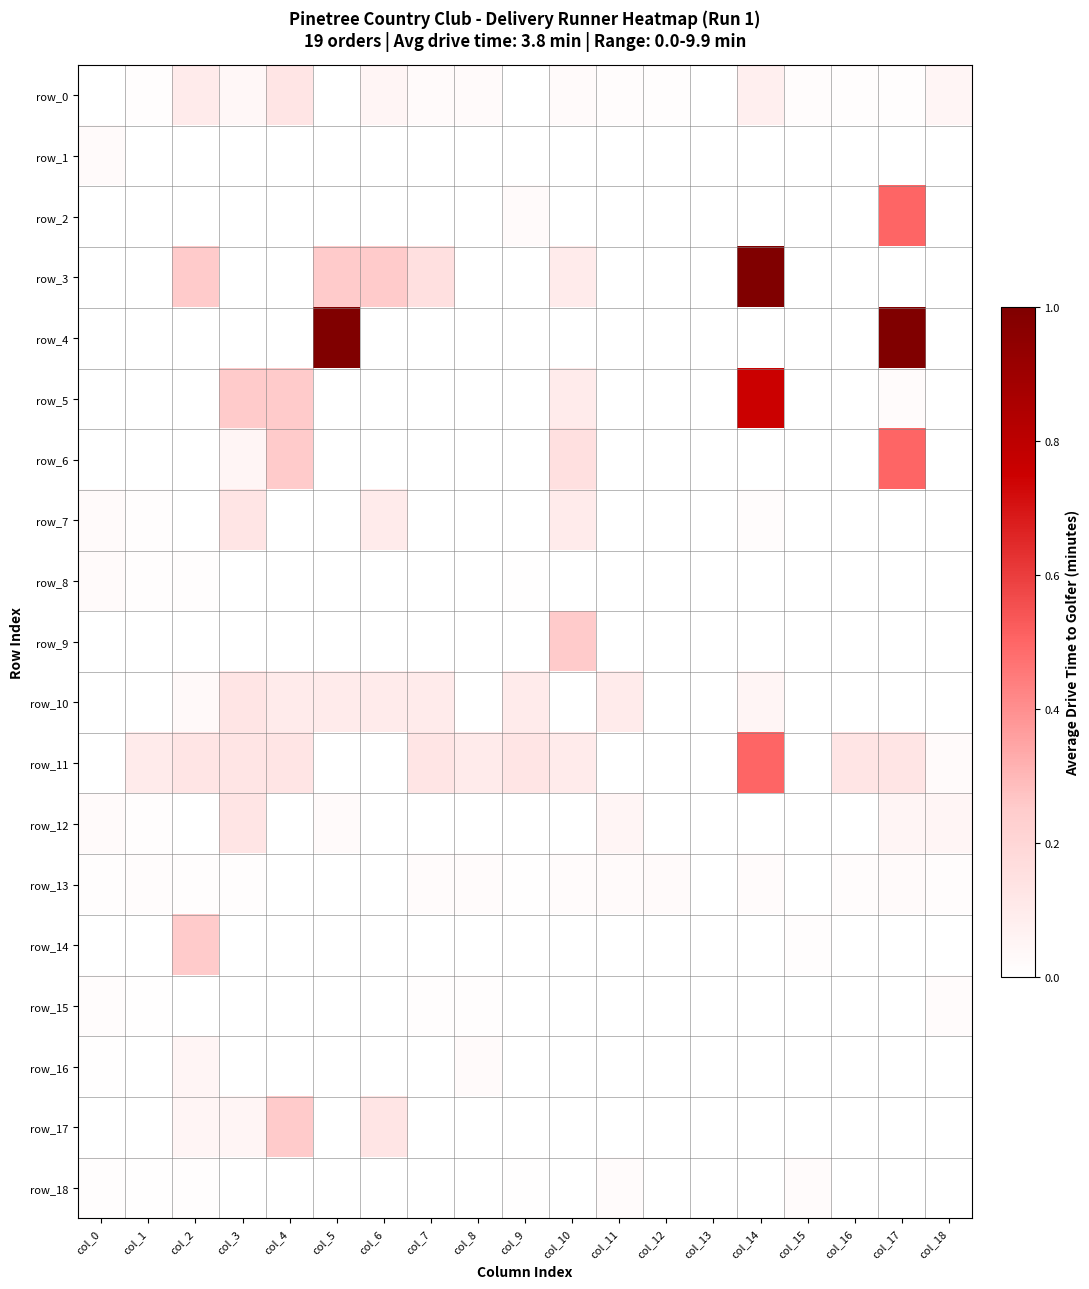

What is the spread (max minus min) of values at col_3?

0.2